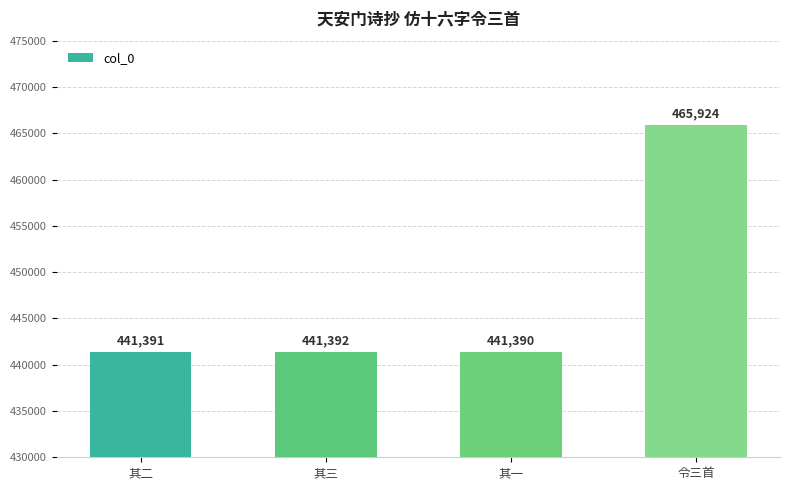

What is the label of the 1st bar from the left?

其二